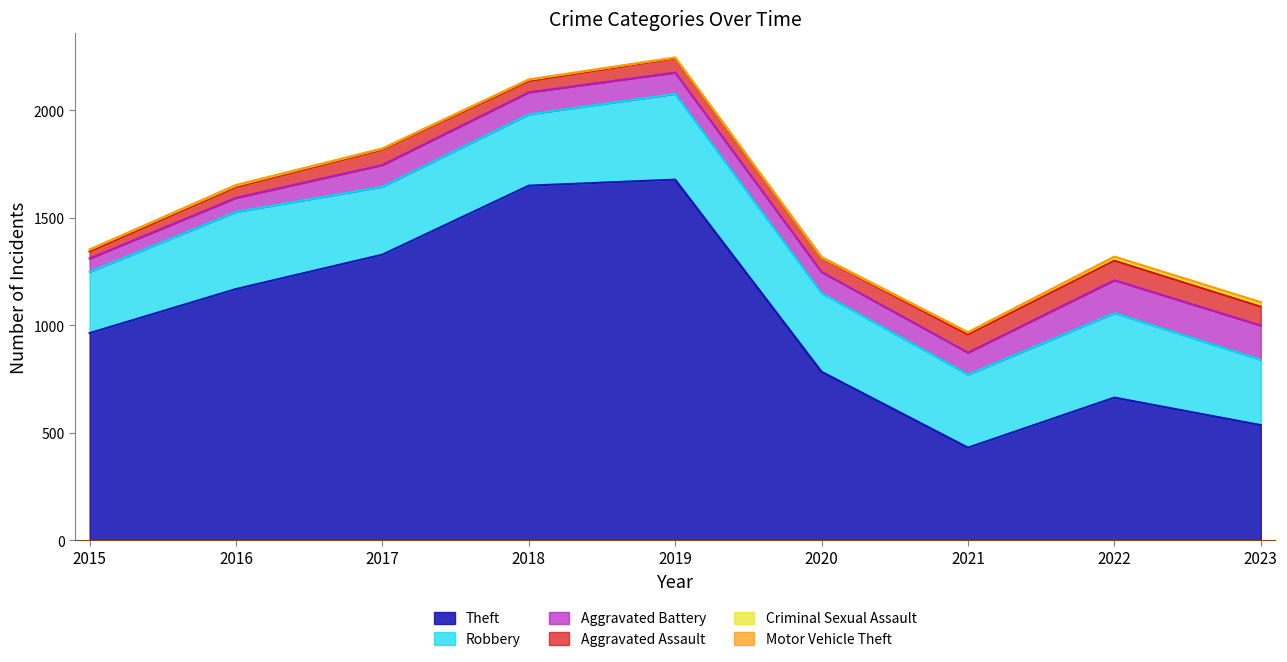

Is the value of Aggravated Assault at 2019 greater than the value of Motor Vehicle Theft at 2018?

Yes